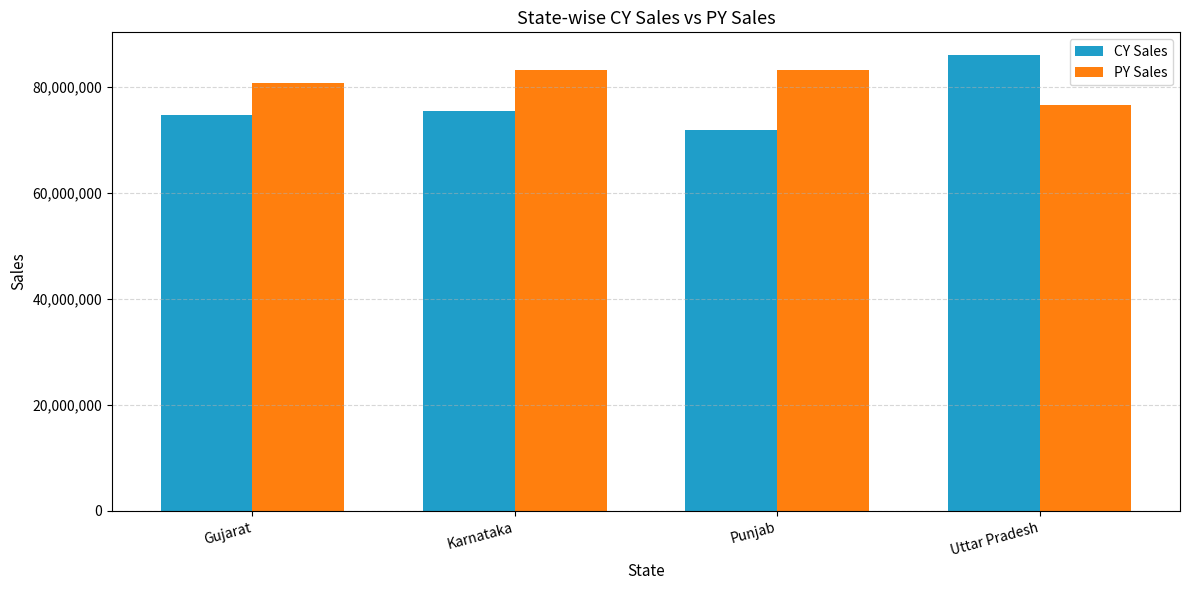

At how many categories does at least one series exceed 81905120?

3